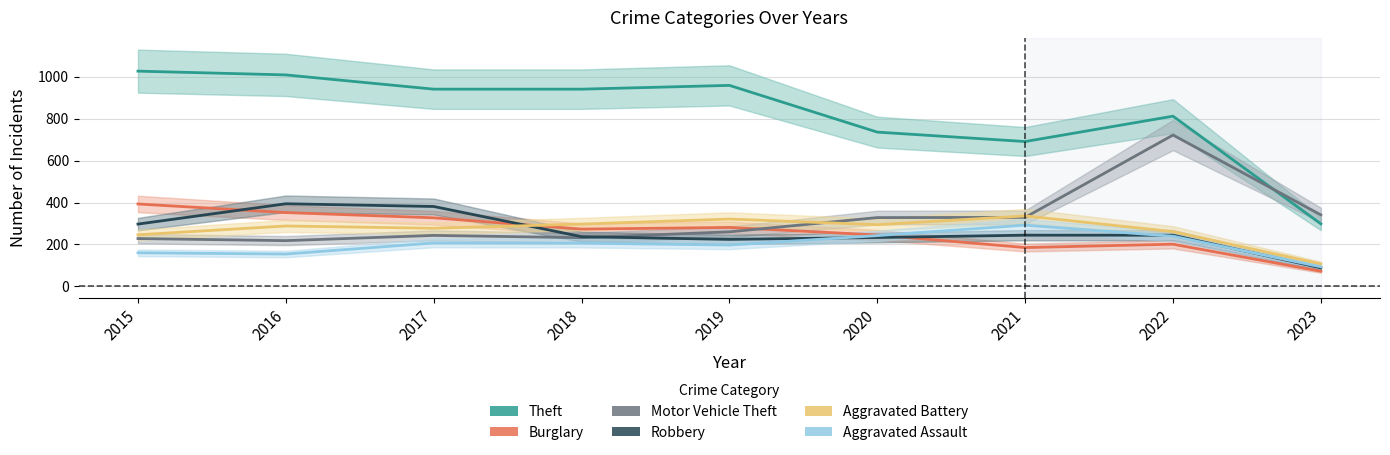

True or false: Aggravated Assault and Theft intersect in this chart.

False